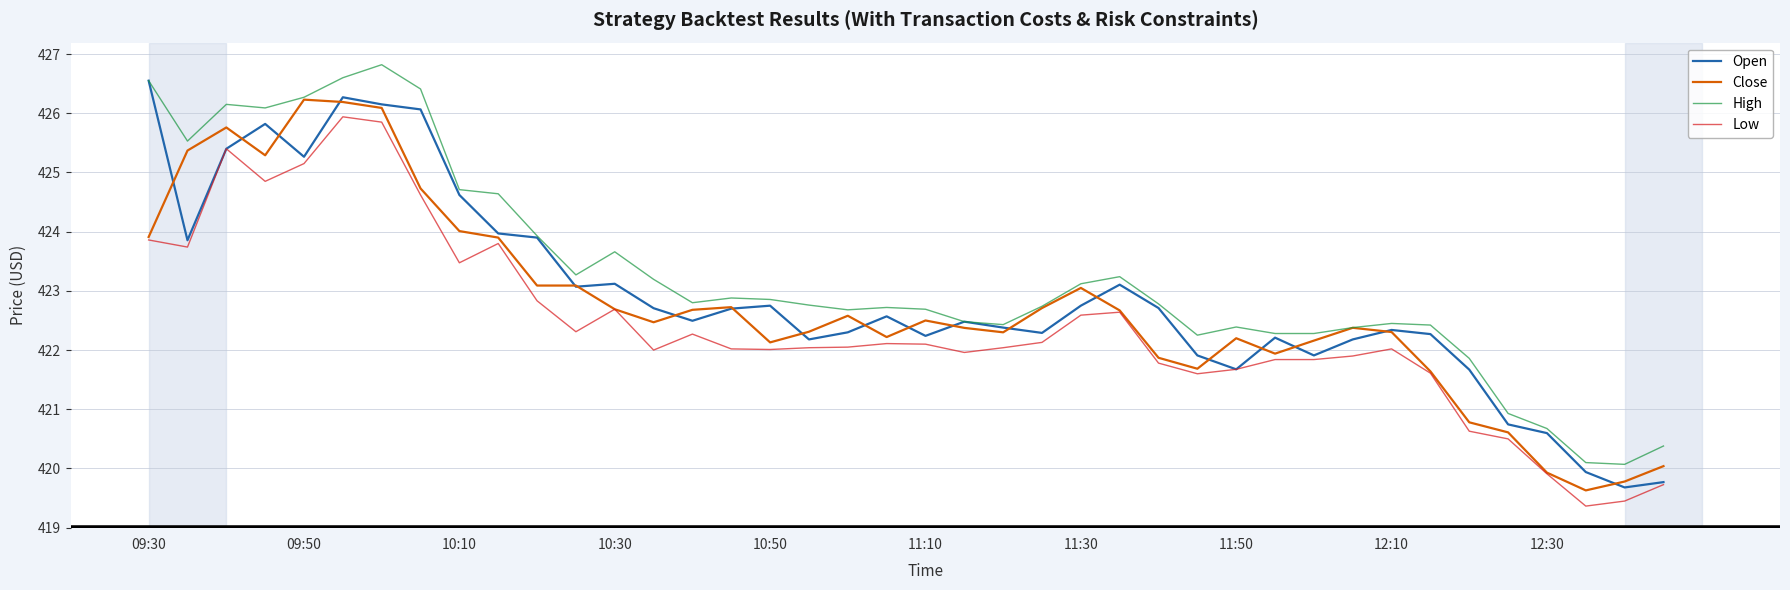

What is the lowest value of the High series?

420.1